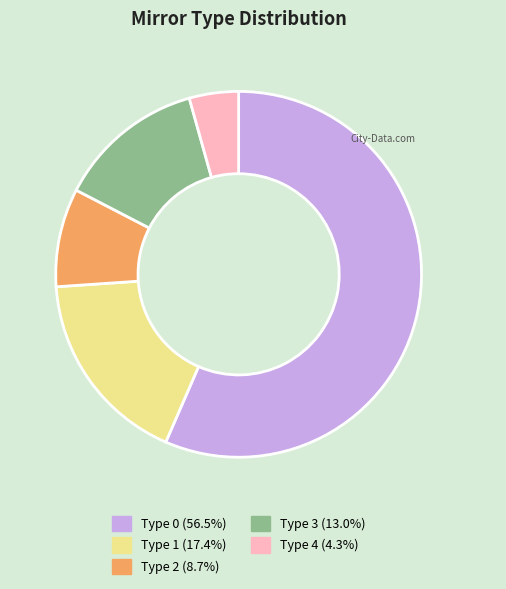

Between Type 4 and Type 1, which is larger?

Type 1